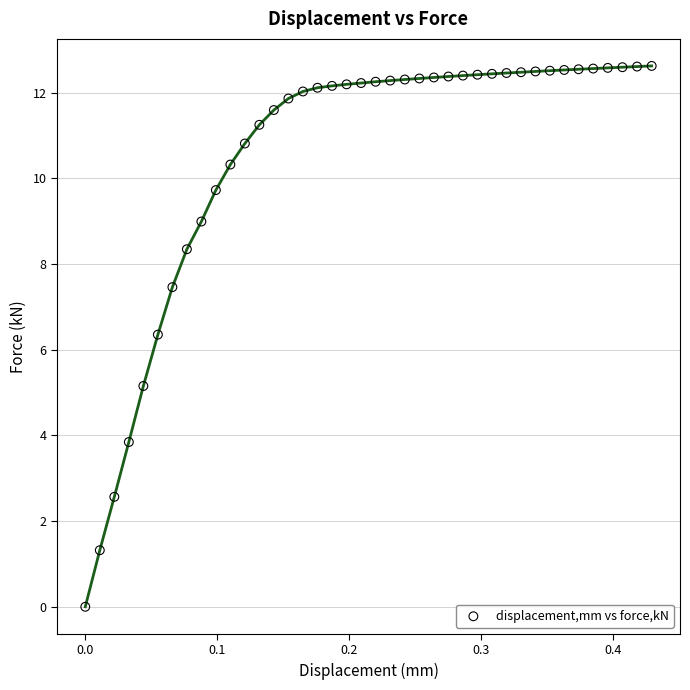

What Y value in the scatter plot is closest to 6?

6.4